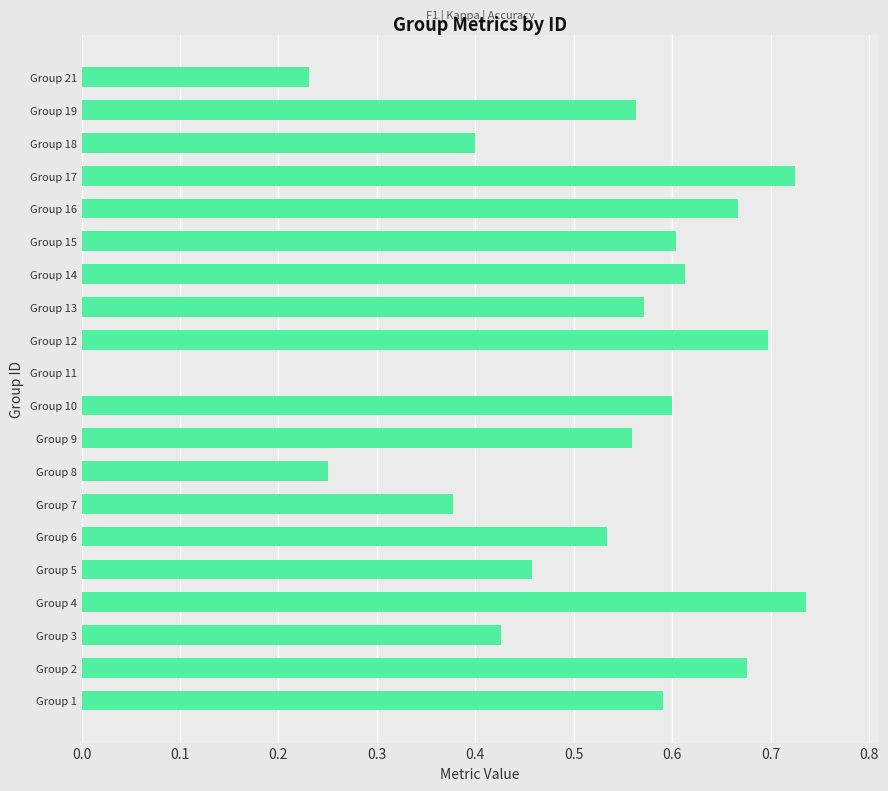

The chart shows a value of 0.6 at Group 13. True or false?

True